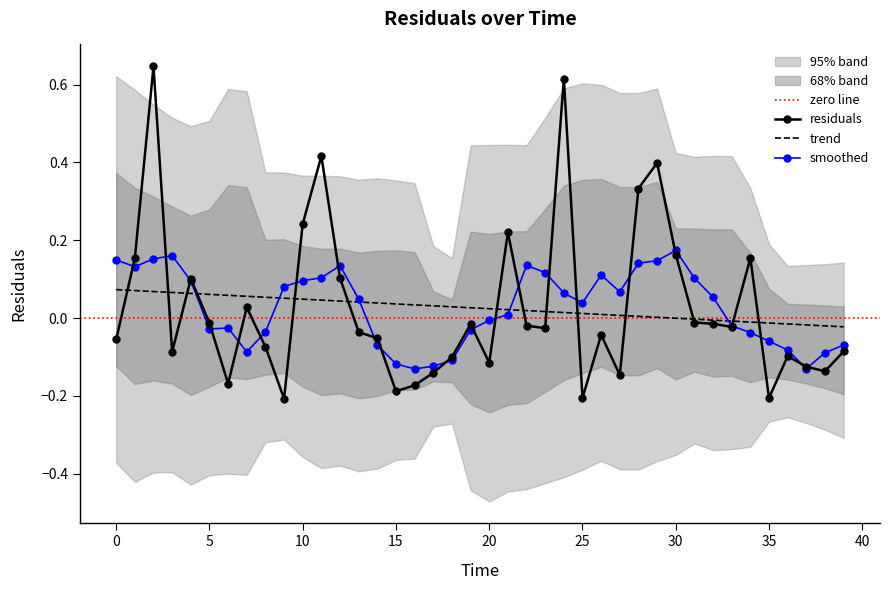

What is the smallest value displayed?

-0.2